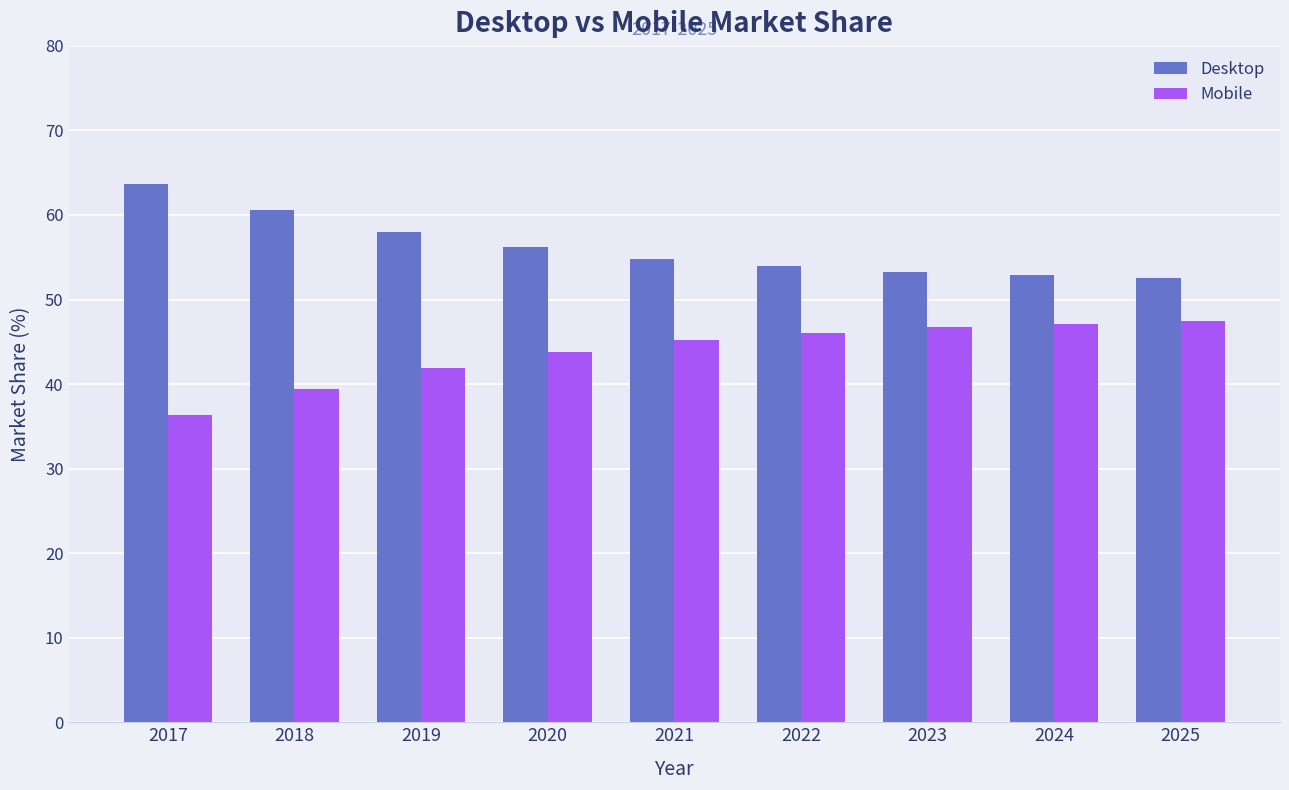

How many series are shown in this chart?

2